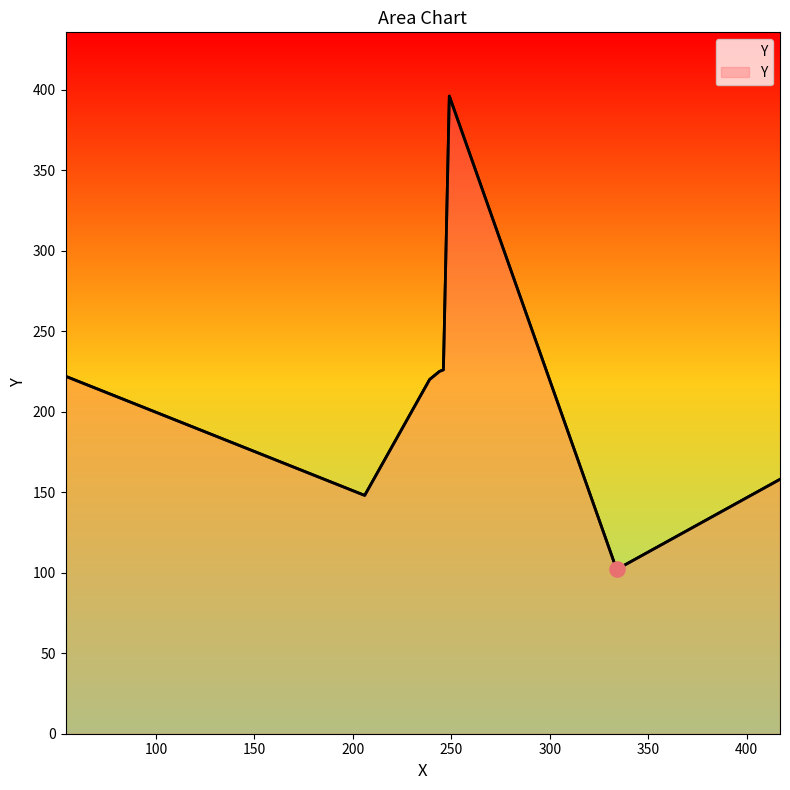

What is the change in value from 54 to 244?

+3